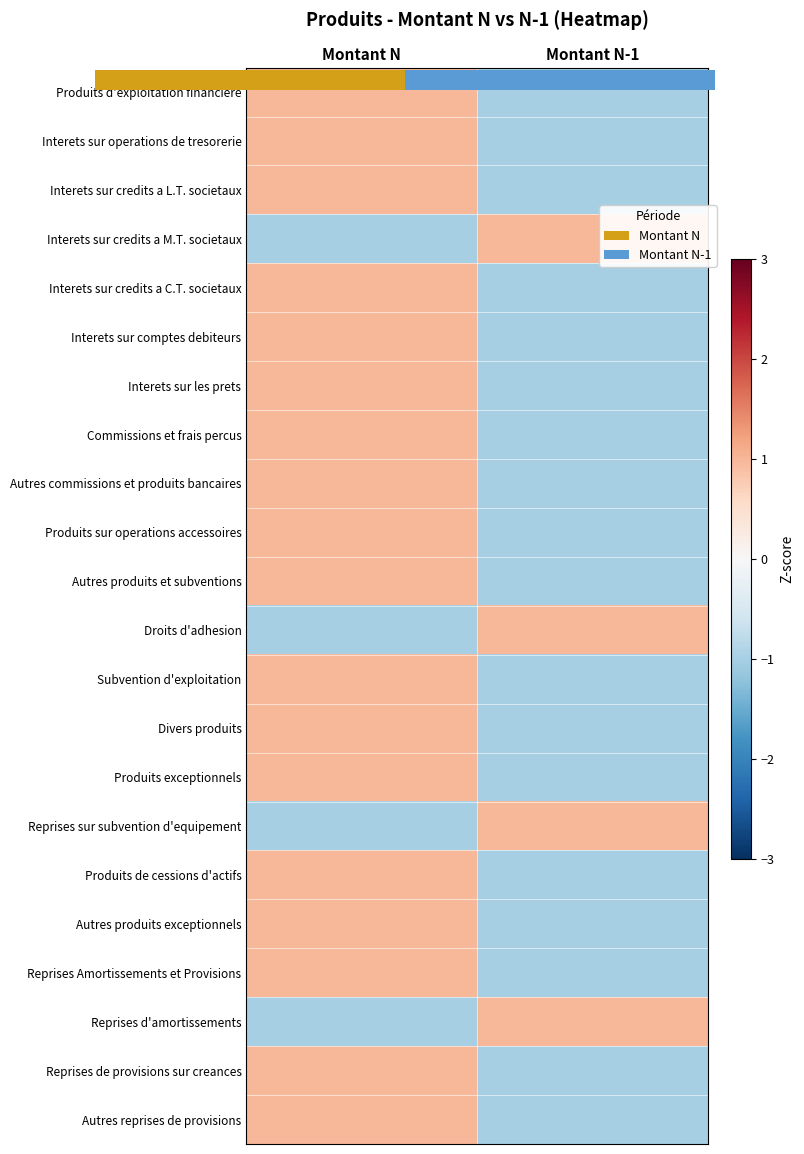

What is the minimum value for Produits sur operations accessoires?

-1